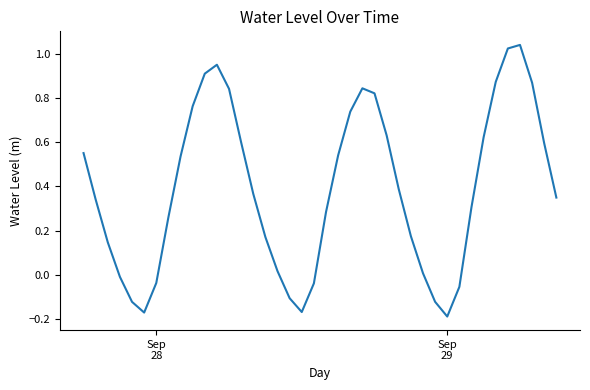

What is the difference between the maximum and minimum values?

1.2